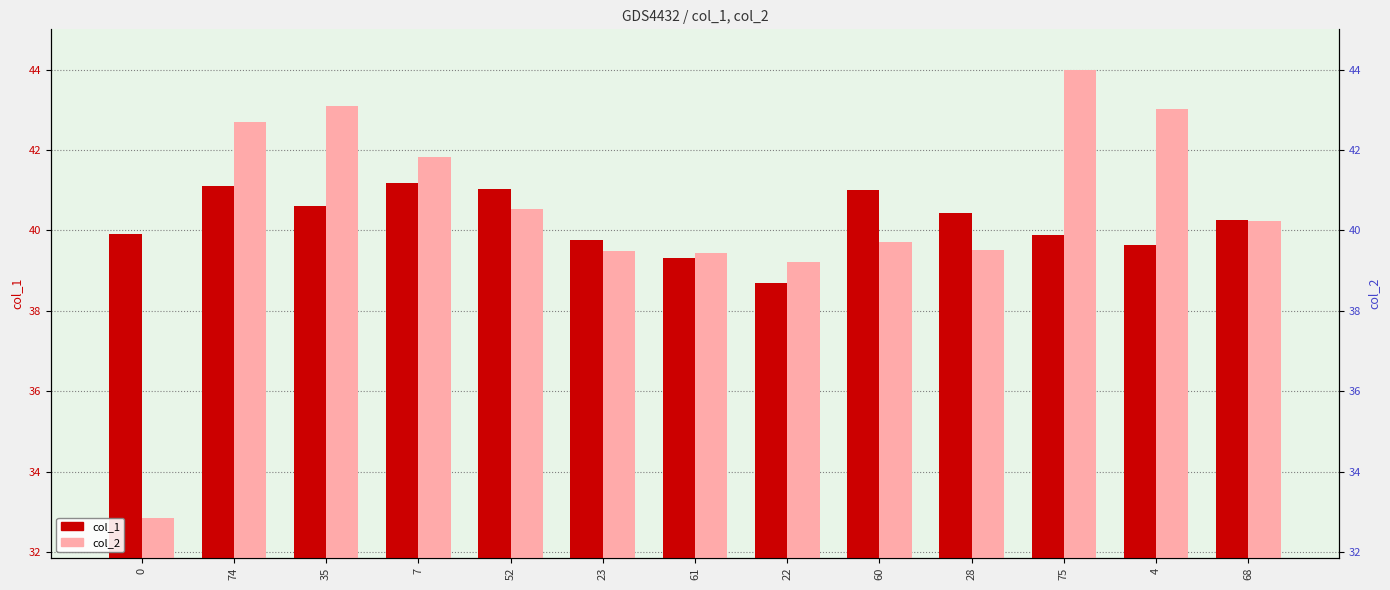

Is it true that col_2 equals 14.6 at 61?

False